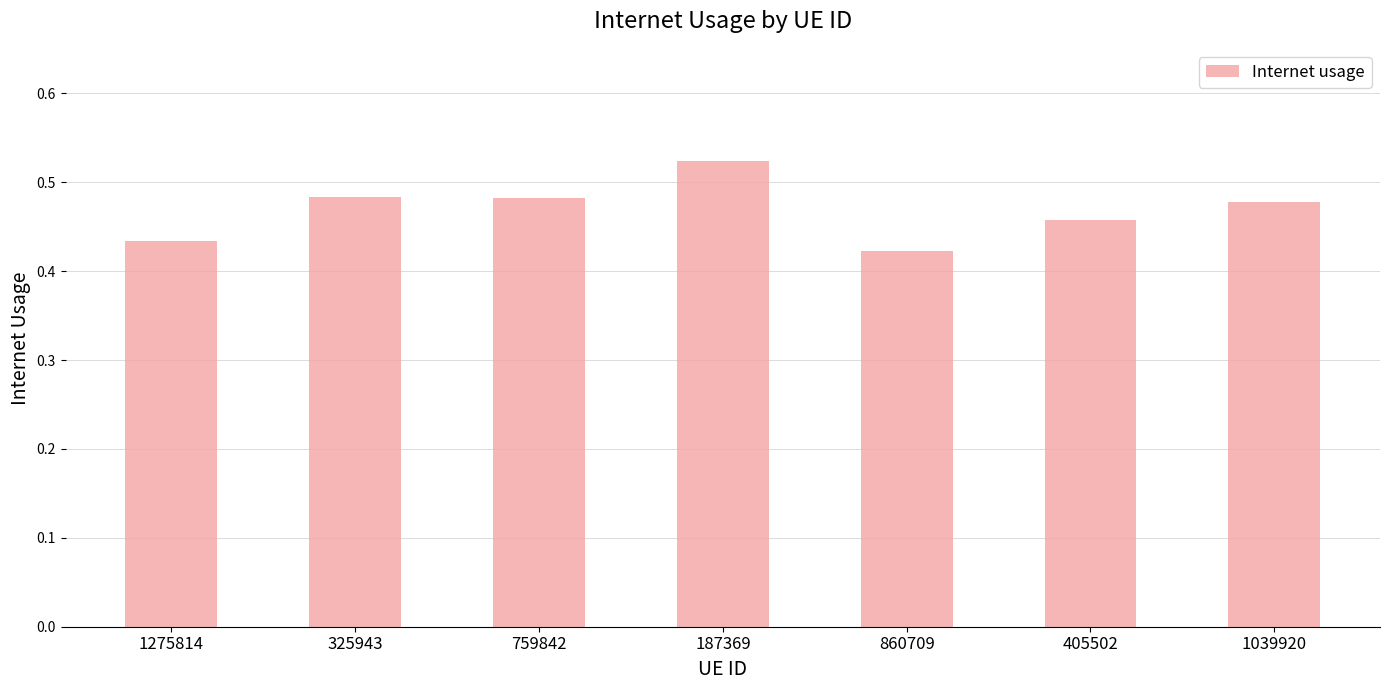

What is the label of the 6th bar from the left?

405502